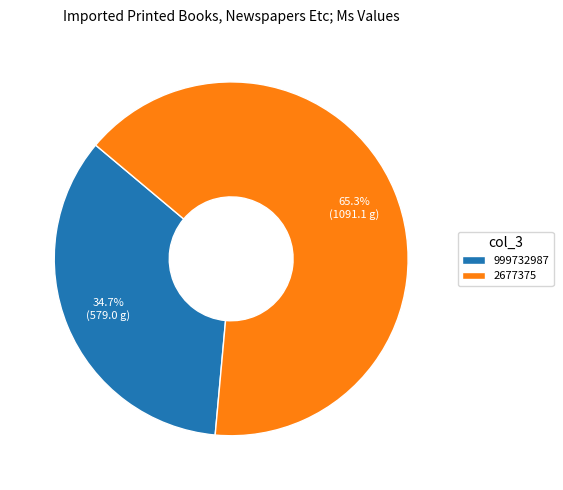

Rank the categories by value from highest to lowest.

2677375, 999732987